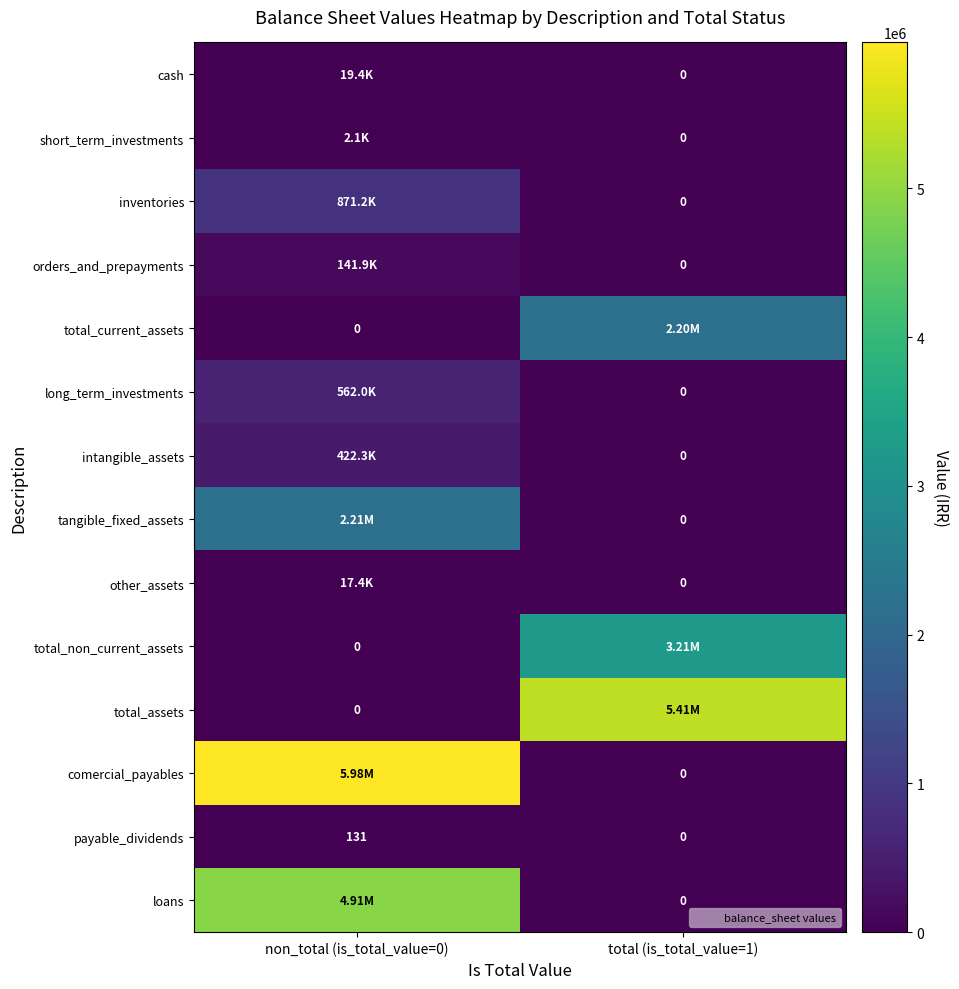

What is the sum of the other_assets values at total (is_total_value=1) and non_total (is_total_value=0)?

17363